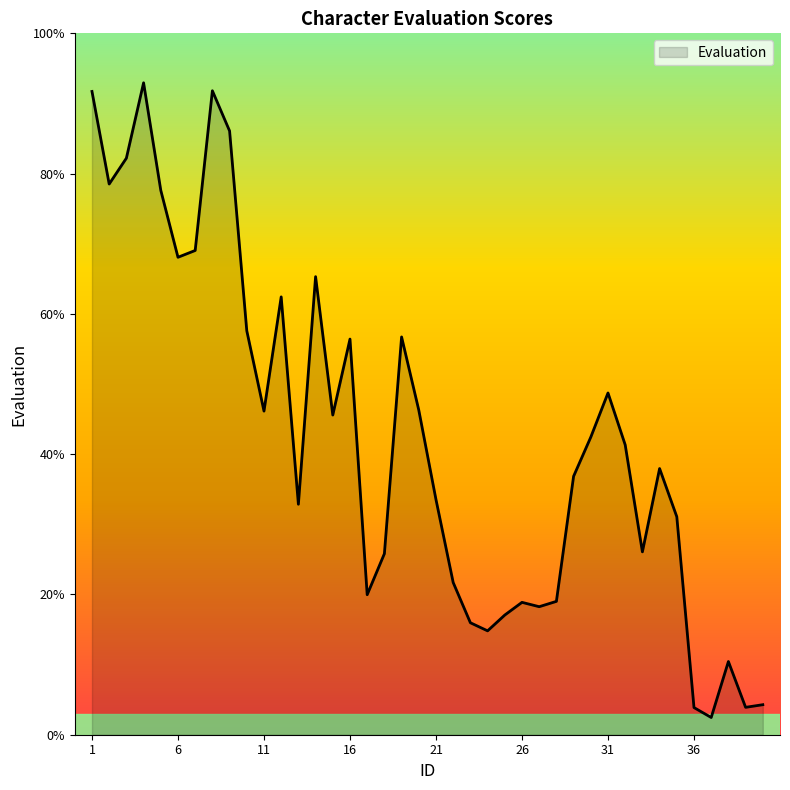

What is the difference between the maximum and minimum values?

90.5